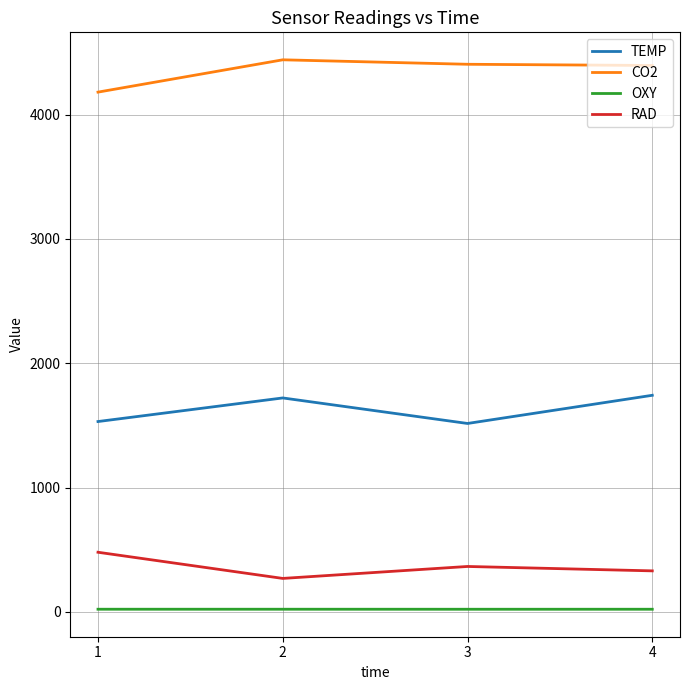

What is the difference between the maximum and minimum values in the TEMP series?

226.7